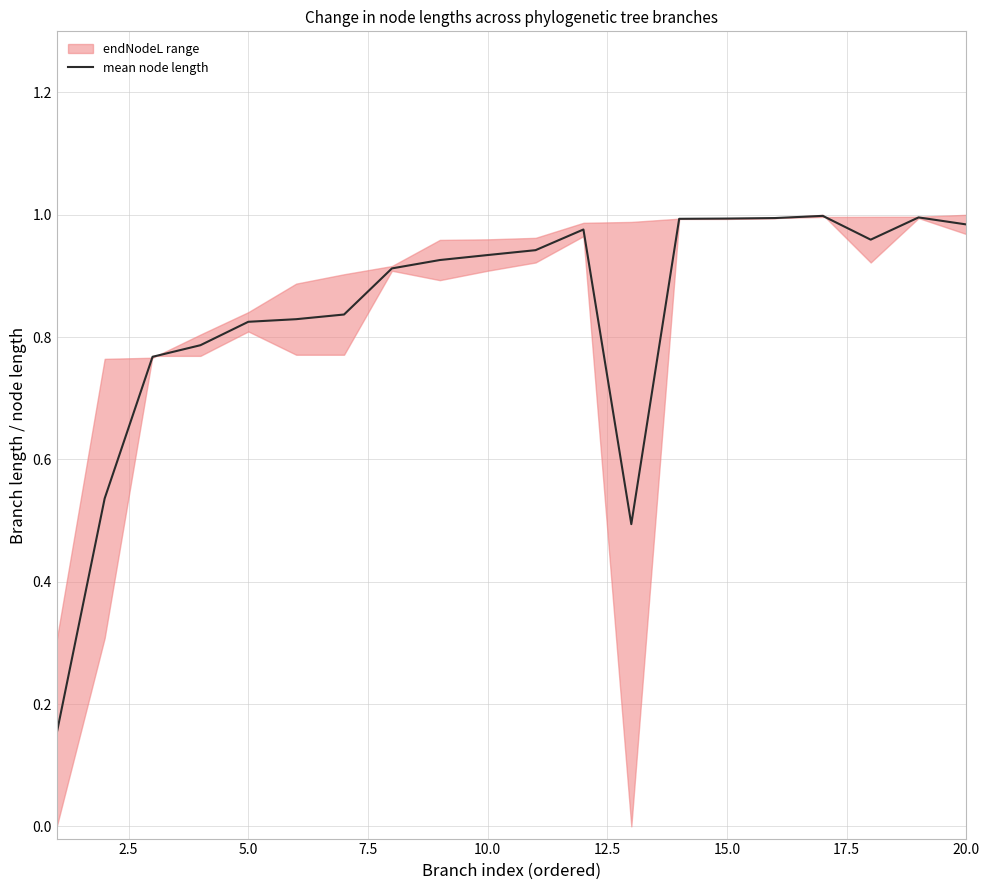

What is the maximum value shown in the chart?

1.0